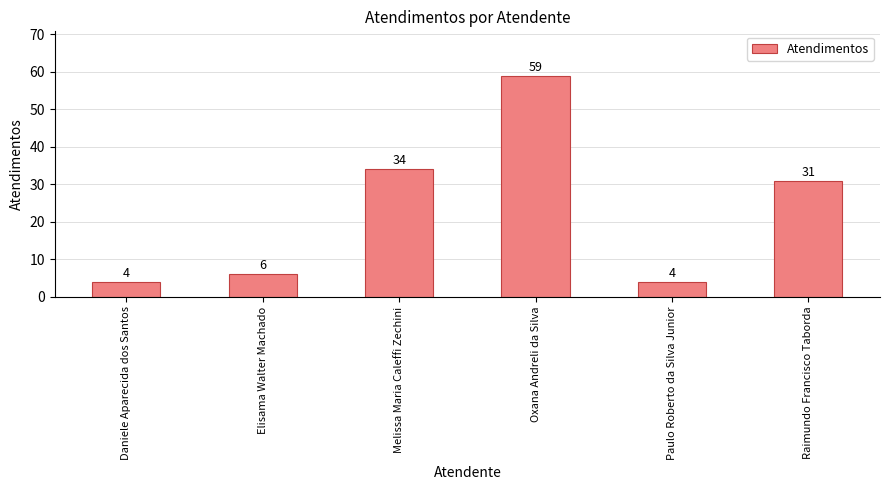

The value at Oxana Andreli da Silva is 59. True or false?

True